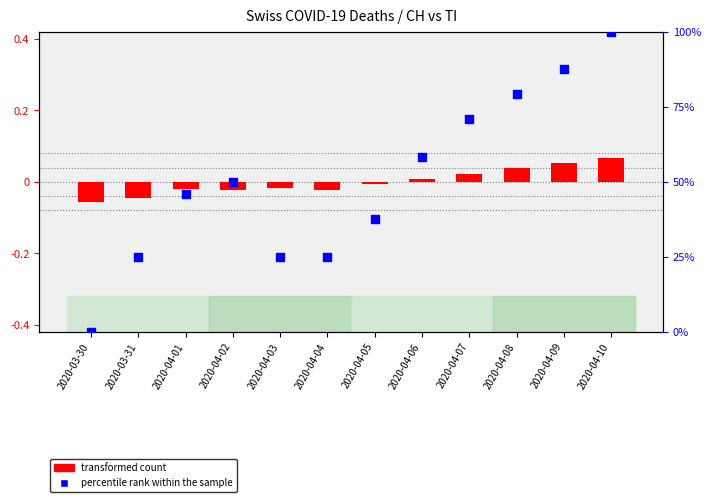

At which category is the sum across all series the highest?

2020-04-10